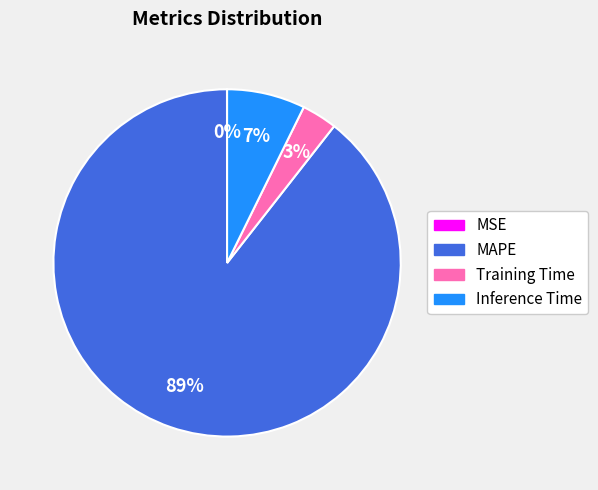

Between Training Time and Inference Time, which is larger?

Inference Time